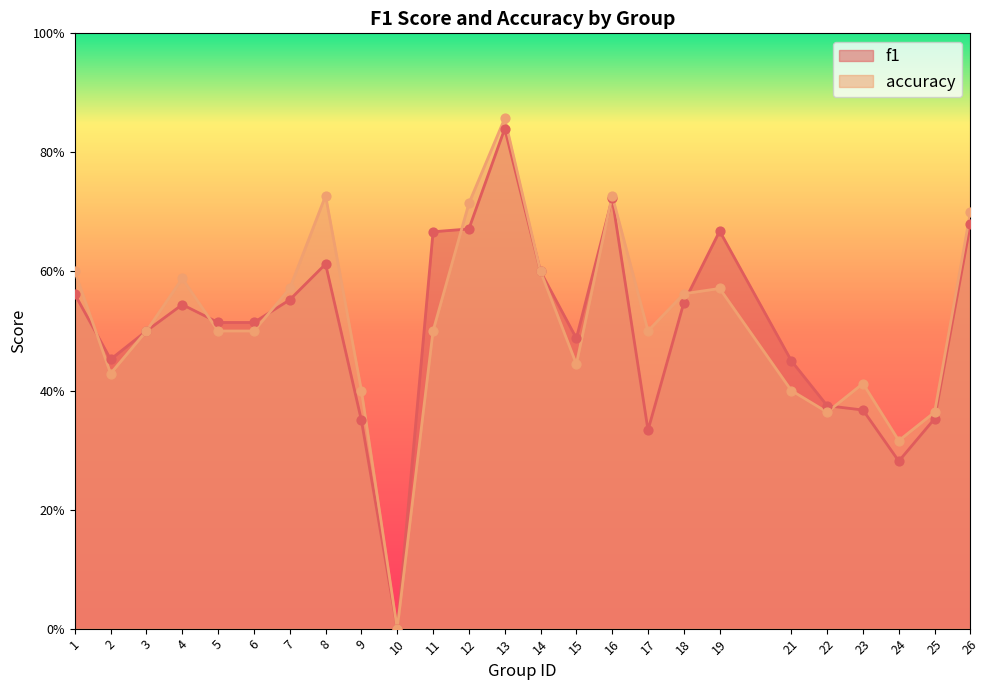

At which category is the sum across all series the highest?

13